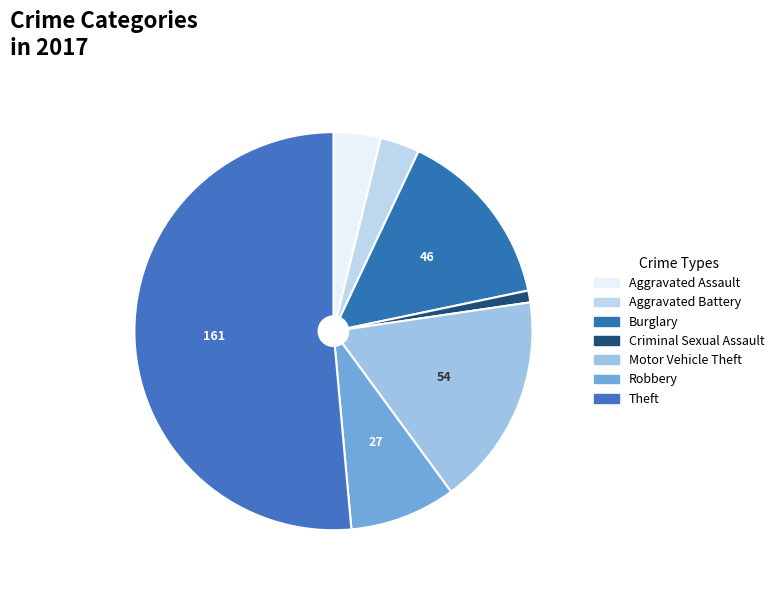

Count the number of slices in the pie.

7